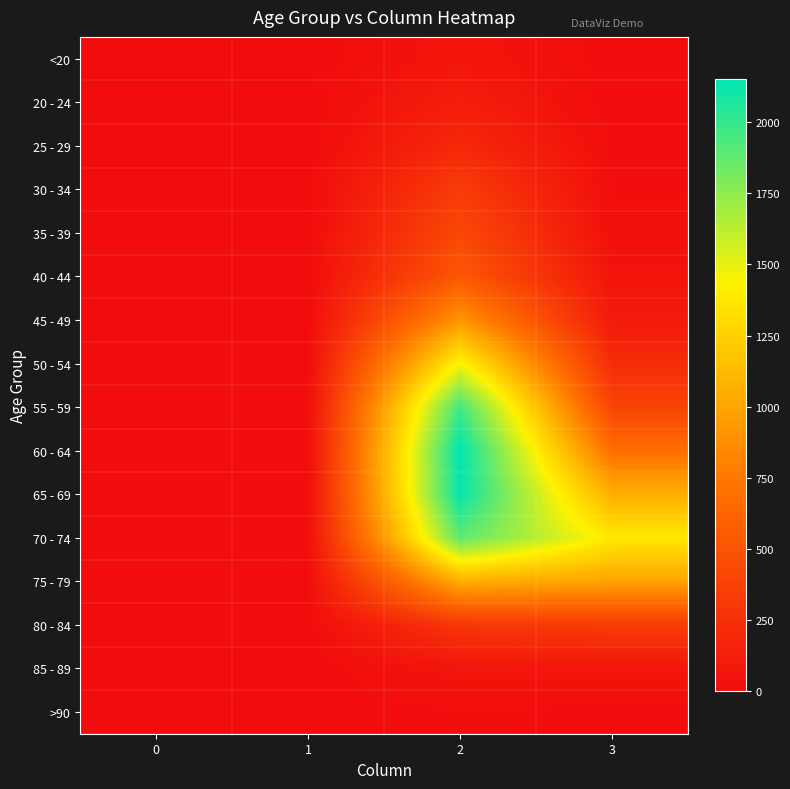

Which has a higher value, 1 or 0?

1